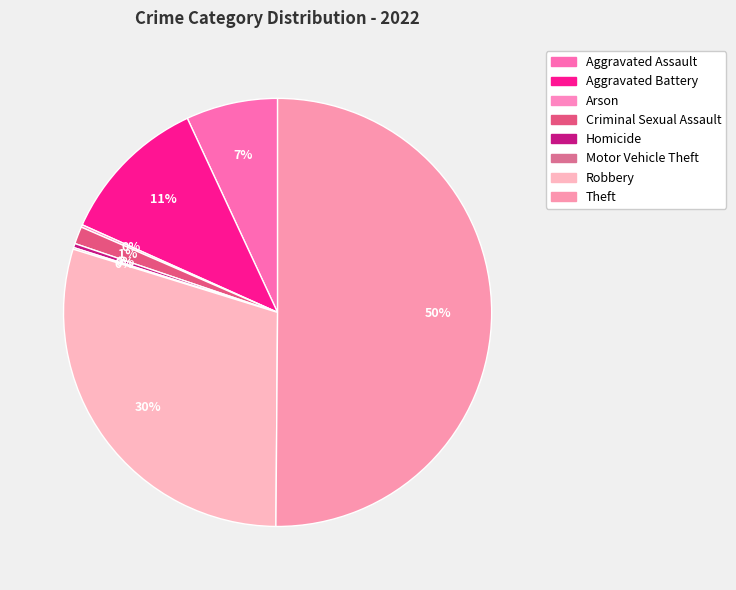

Between Robbery and Homicide, which is larger?

Robbery